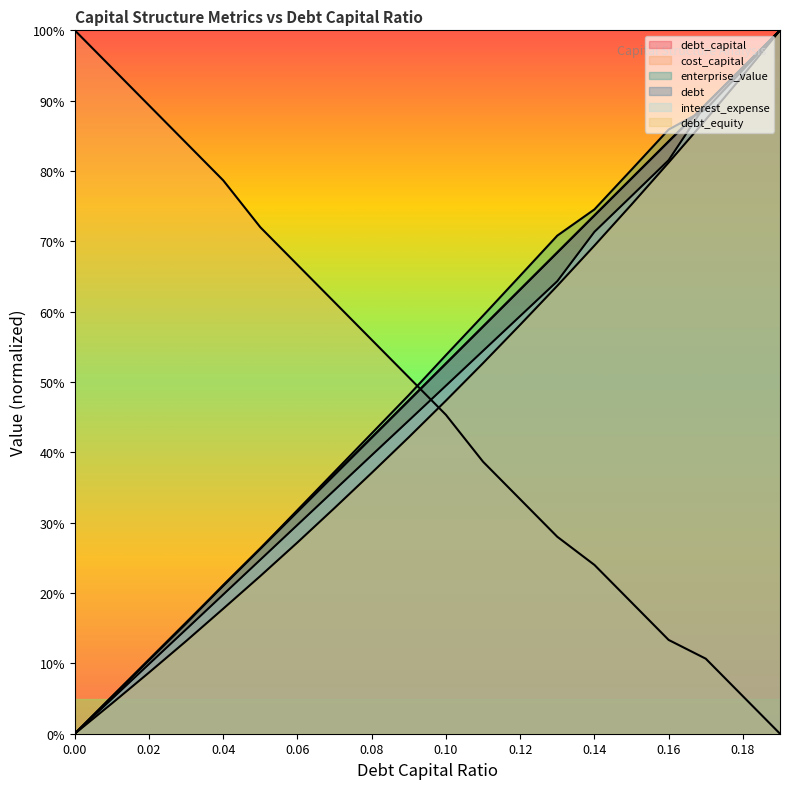

After their last crossing, which series has the higher values: enterprise_value or interest_expense?

interest_expense